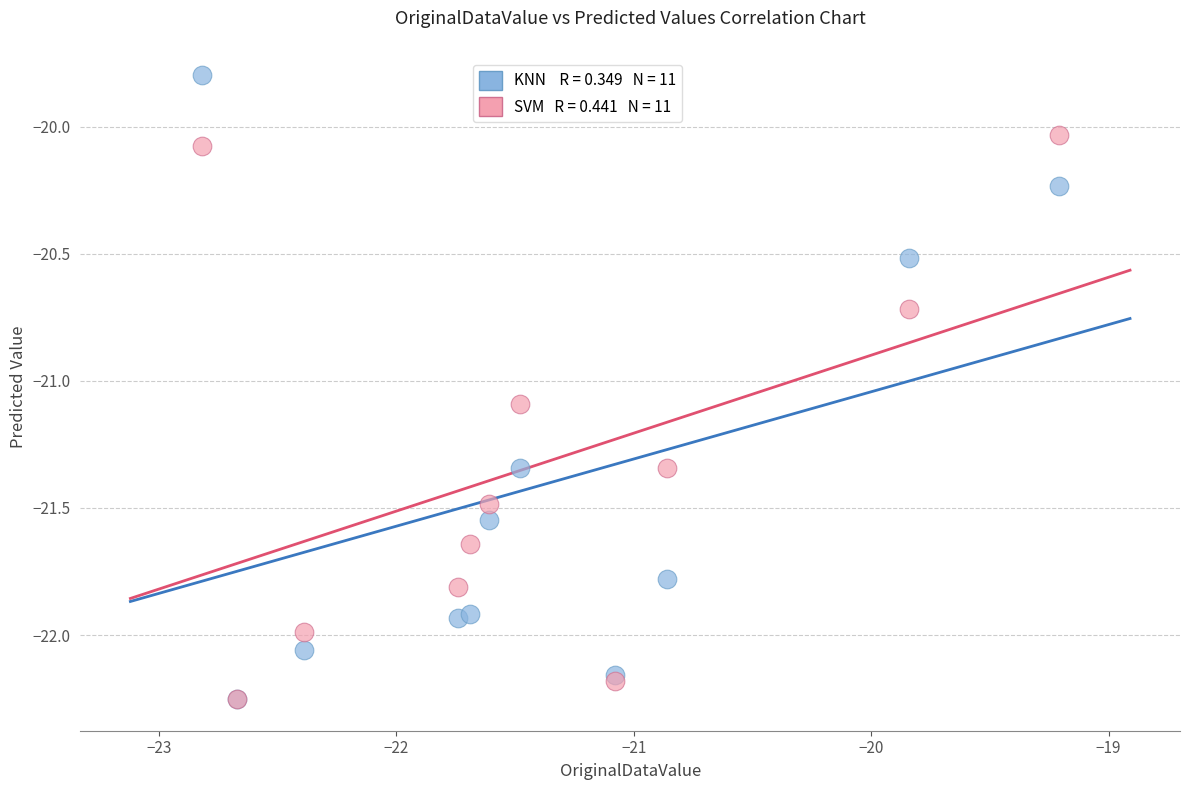

Across all series, what Y value is closest to -21?

-21.1